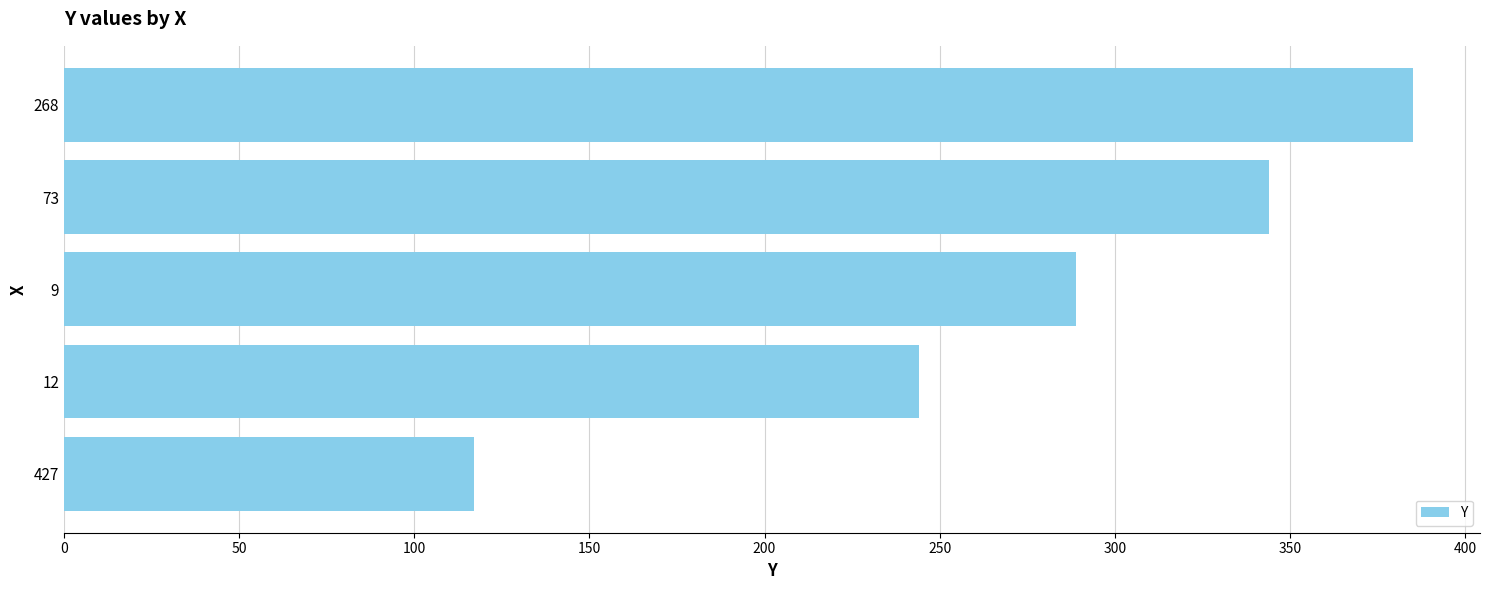

Reading bottom to top, list all the values displayed in this chart.

427=117	12=244	9=289	73=344	268=385